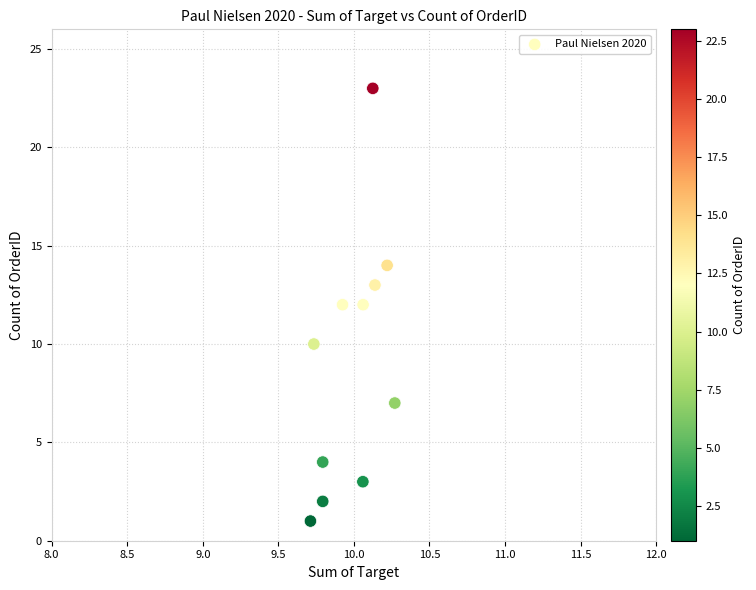

What is the range of Y values (max minus min)?

22